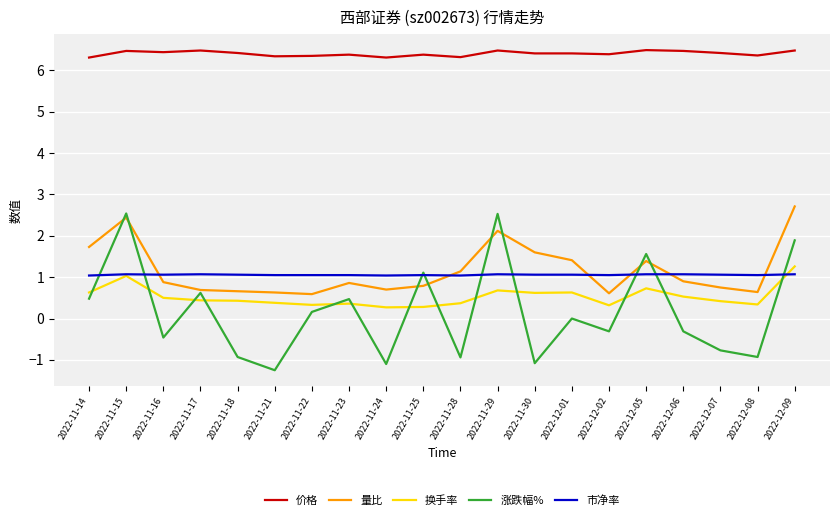

The value of 换手率 at 2022-12-07 is 0.4. True or false?

True